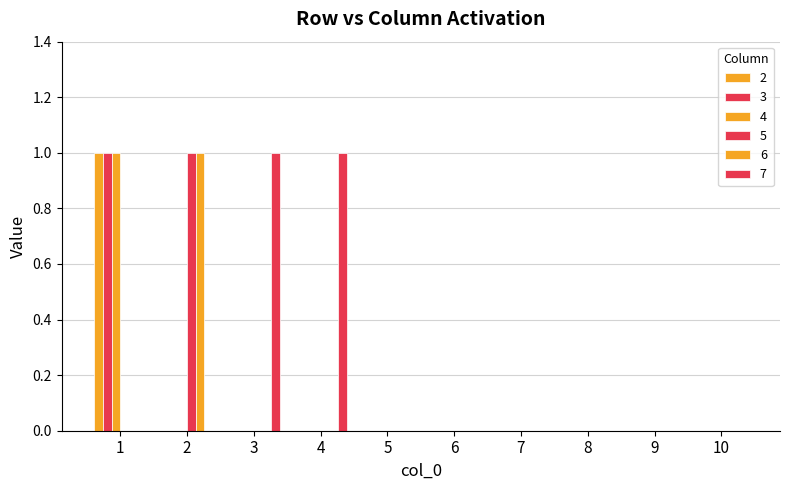

How many 4 values are between 0 and 1?

10